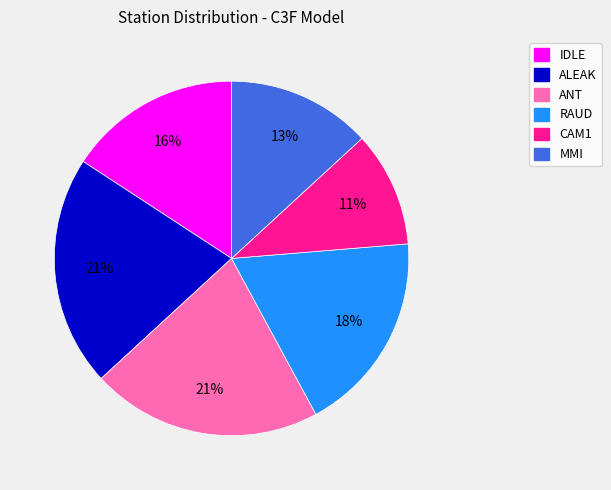

The IDLE slice represents 16% of the pie. True or false?

True